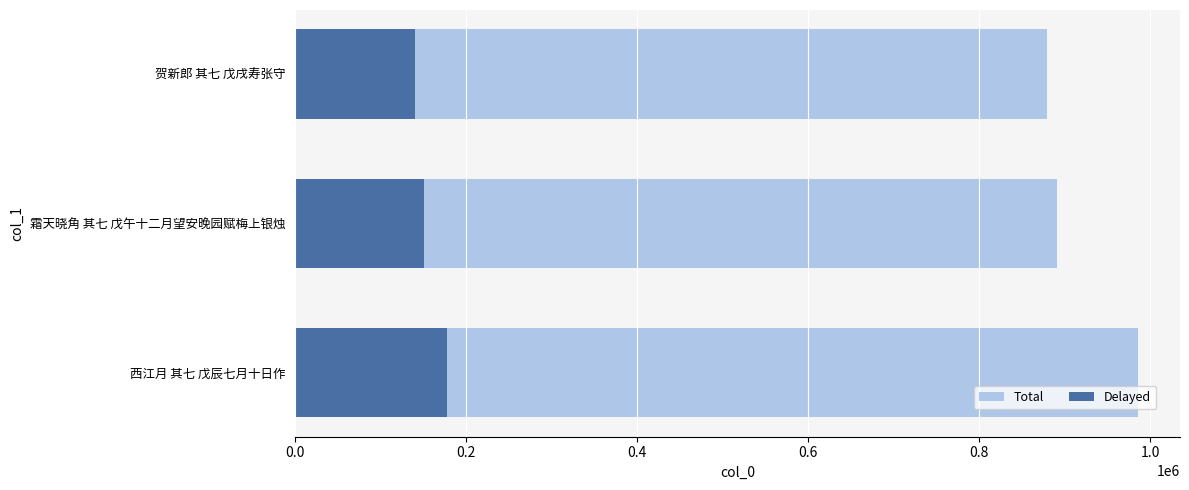

How many groups of bars are there?

3